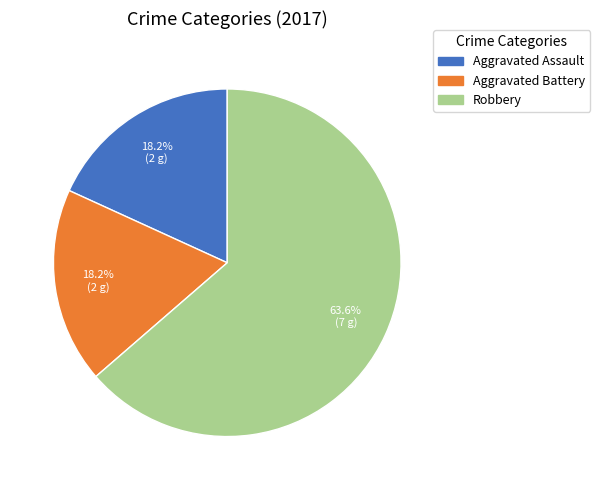

Does Robbery account for over 50% of the chart?

Yes